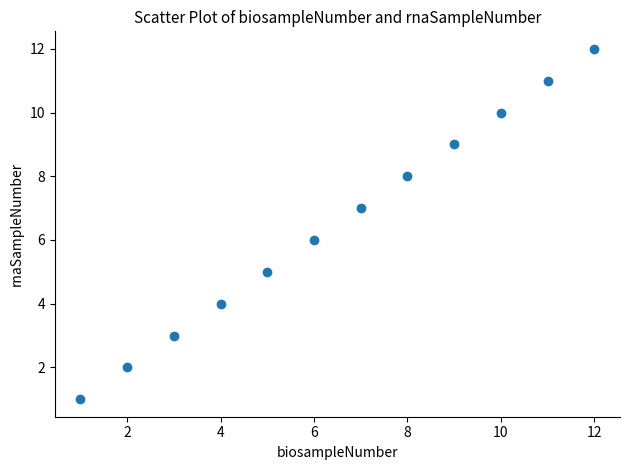

What is the range of Y values (max minus min)?

11